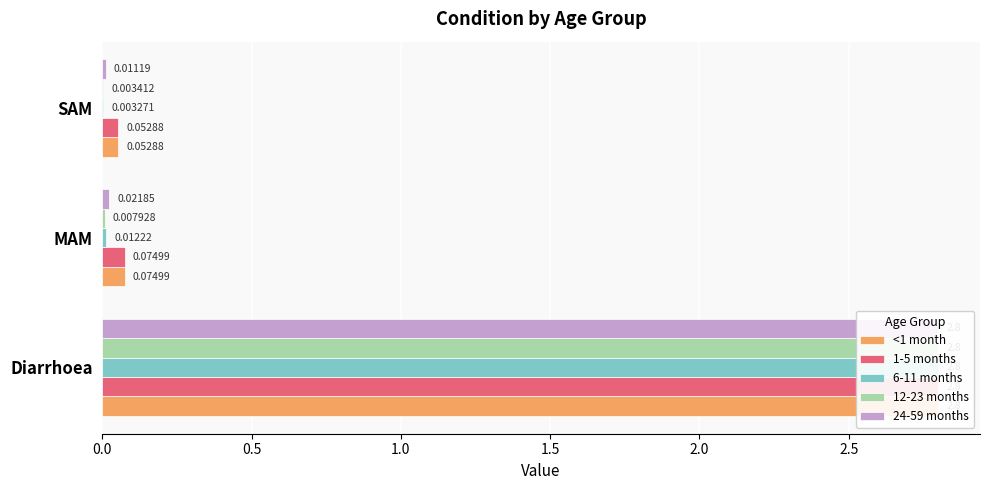

What is the difference between the maximum and minimum values in the 1-5 months series?

2.7